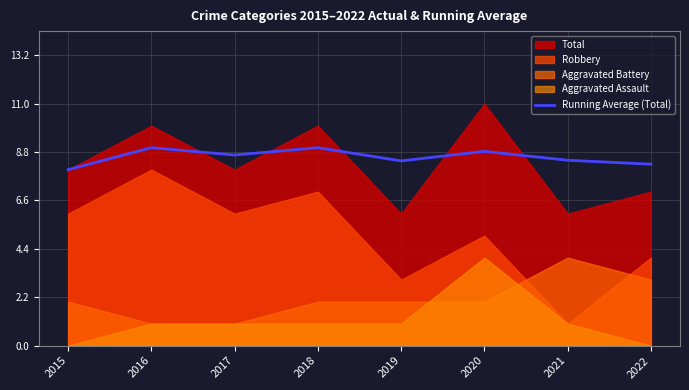

What is the value of the 7th point from the left?

8.4